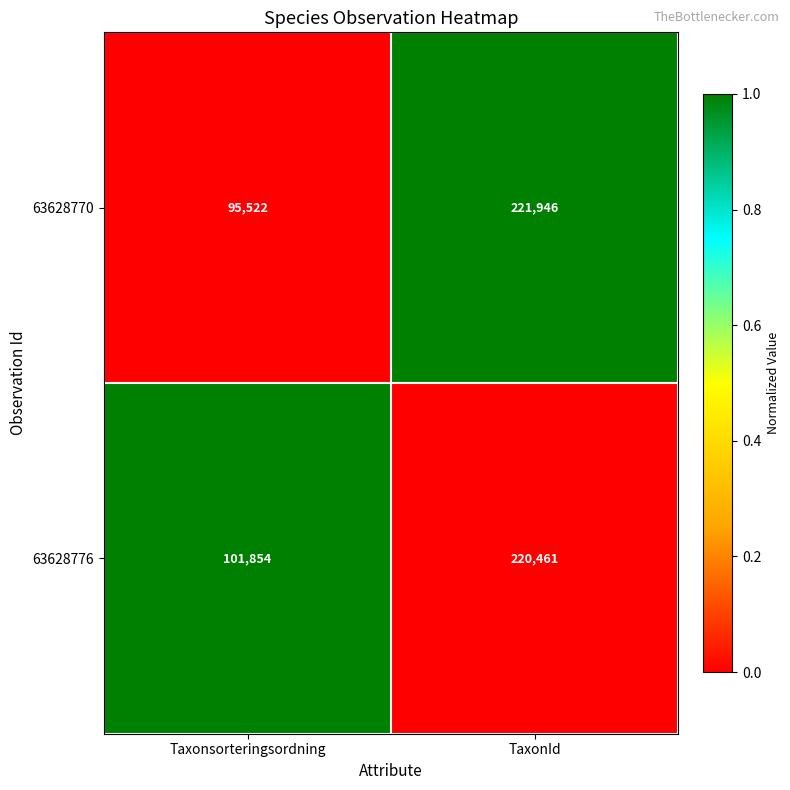

What is the average value of the 63628770 series?

158734